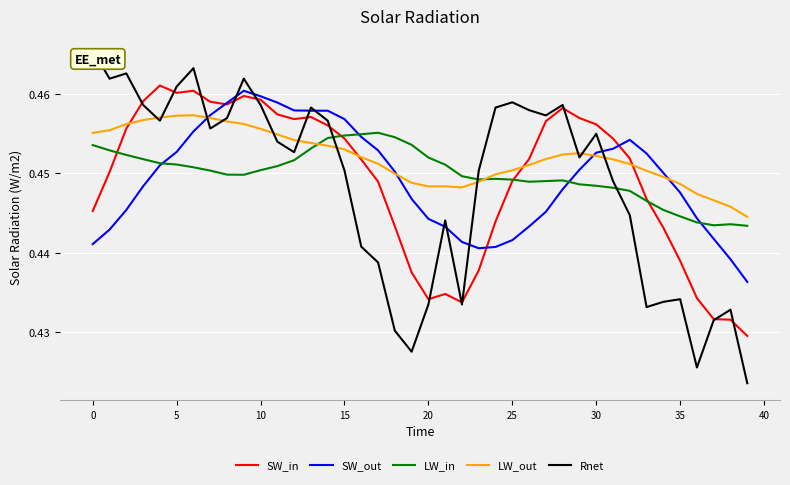

Which series has the widest spread of values?

Rnet